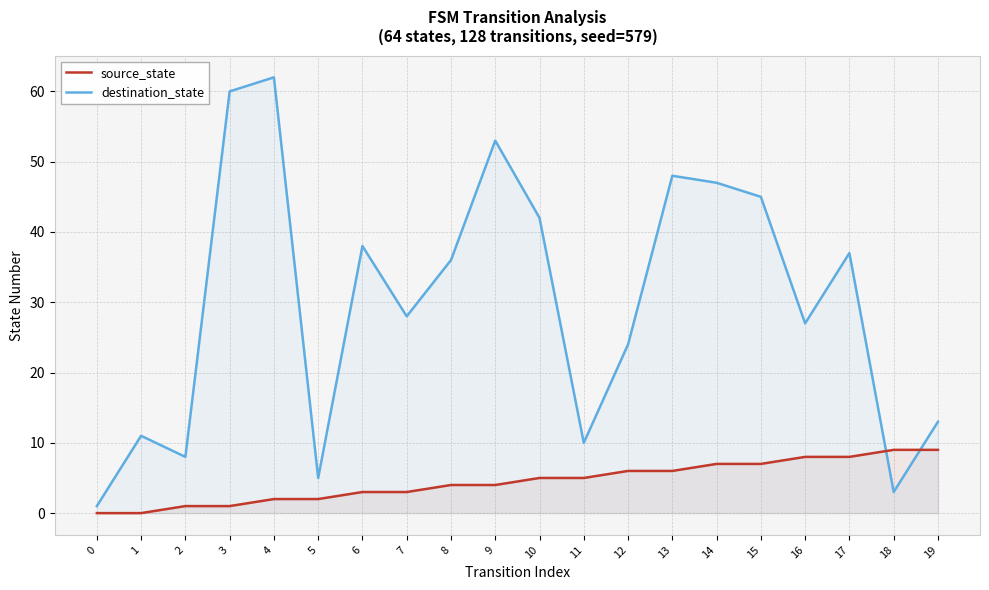

Between which two adjacent categories do source_state and destination_state first intersect?

17 and 18